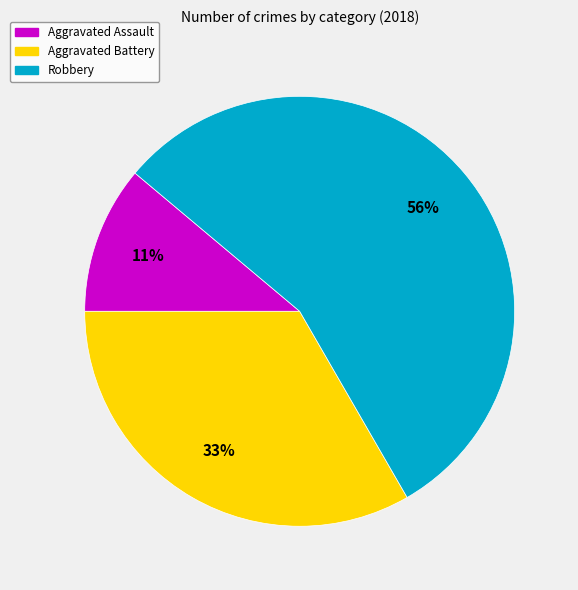

Does any single category account for the majority?

Yes